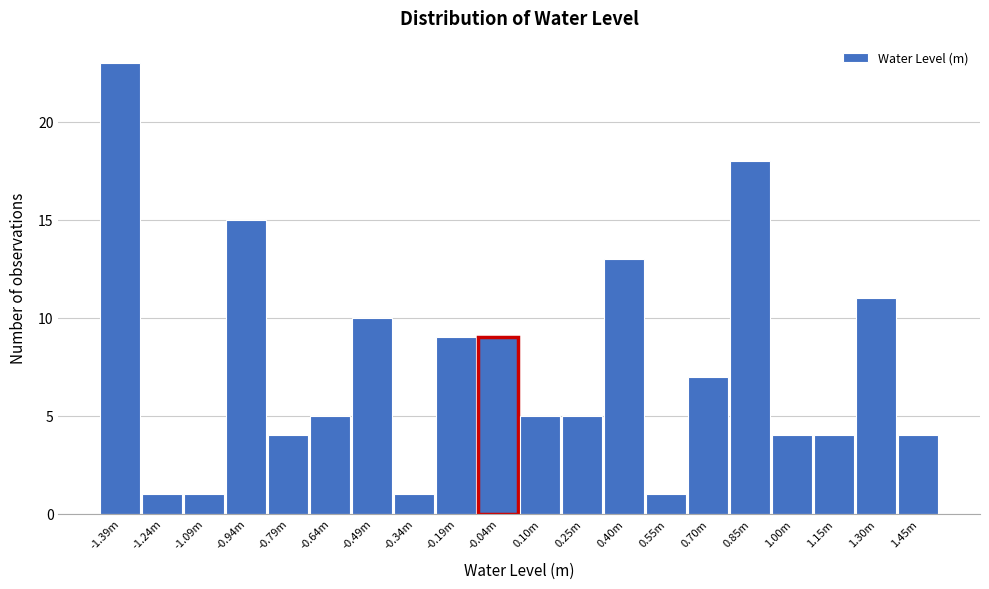

Reading left to right, what are all the values shown in this chart?

-1.39m=23	-1.24m=1	-1.09m=1	-0.94m=15	-0.79m=4	-0.64m=5	-0.49m=10	-0.34m=1	-0.19m=9	-0.04m=9	0.10m=5	0.25m=5	0.40m=13	0.55m=1	0.70m=7	0.85m=18	1.00m=4	1.15m=4	1.30m=11	1.45m=4